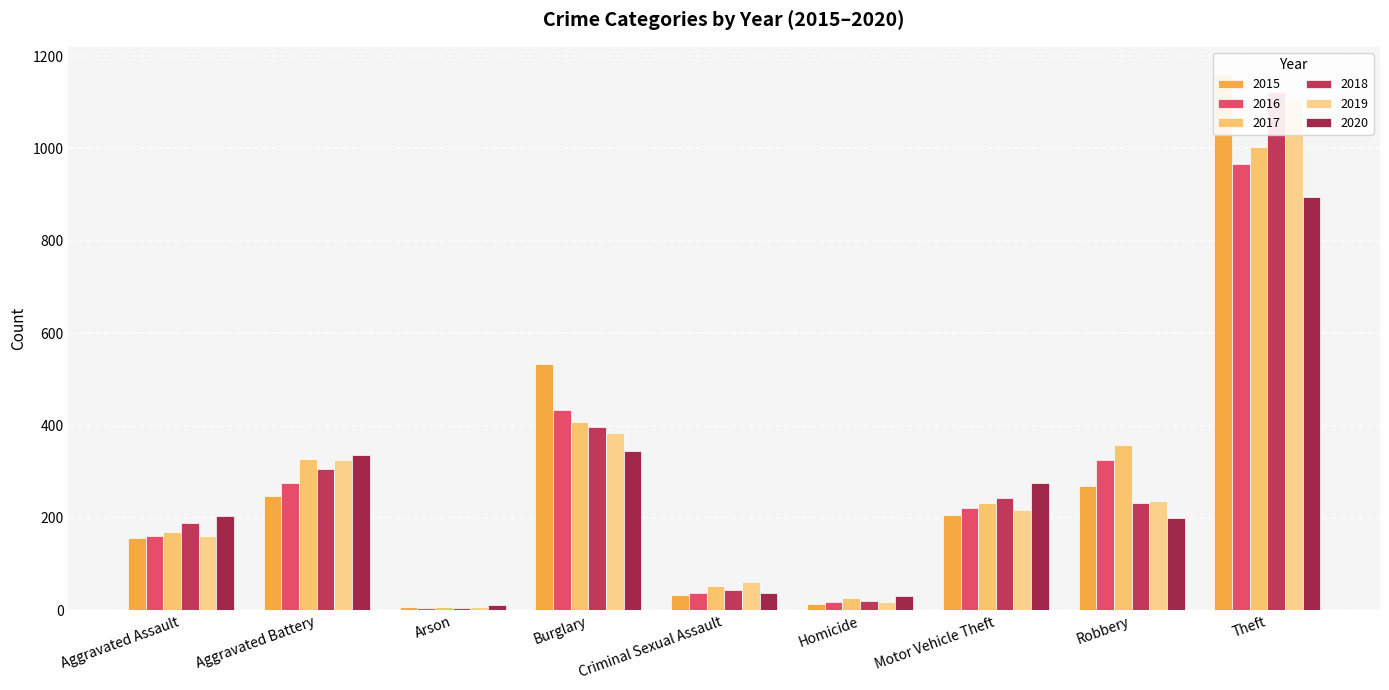

Does the chart contain any negative values?

No